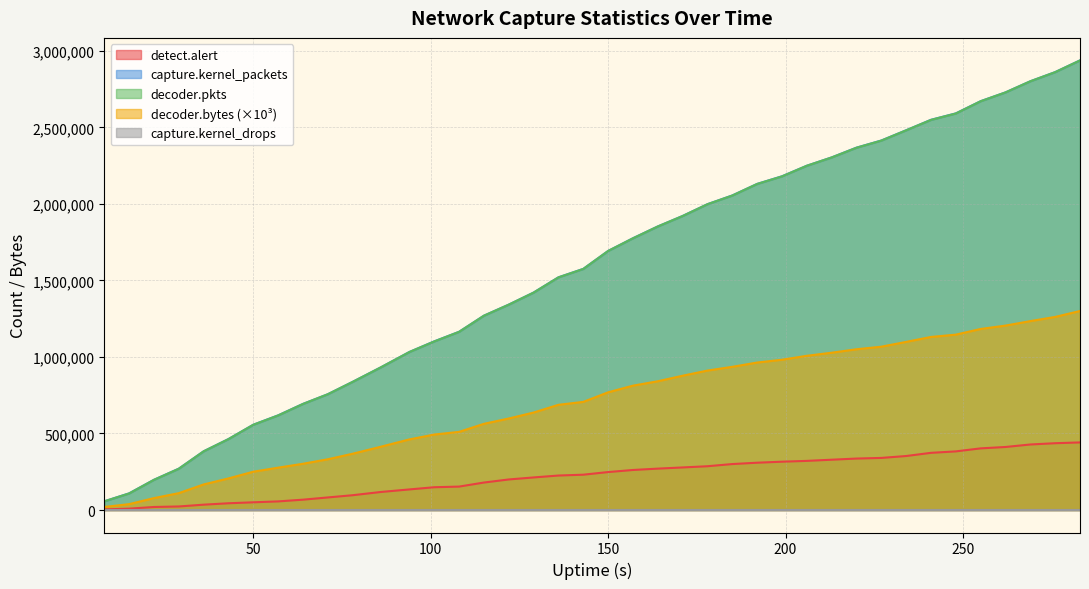

How many values in the decoder.bytes series exceed 769092?

20